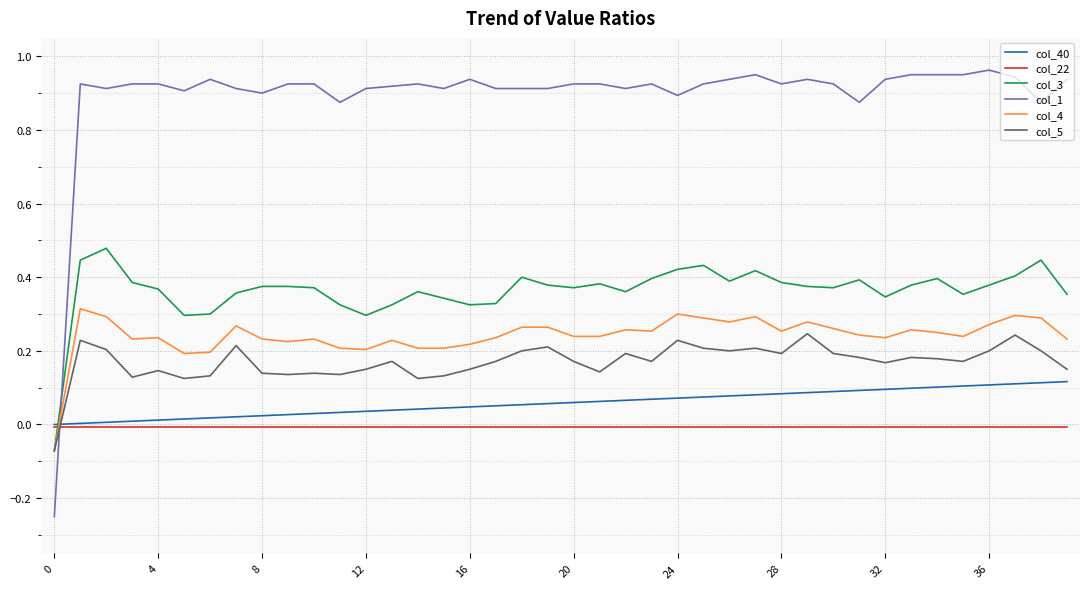

List the series in order of their peak value, lowest first.

col_22, col_40, col_5, col_4, col_3, col_1